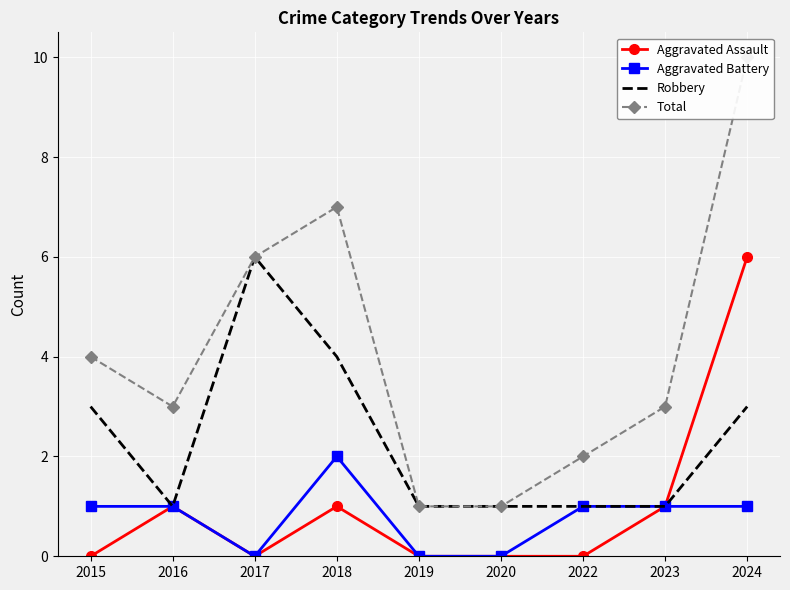

What are all the series names shown in the legend?

Aggravated Assault, Aggravated Battery, Robbery, Total